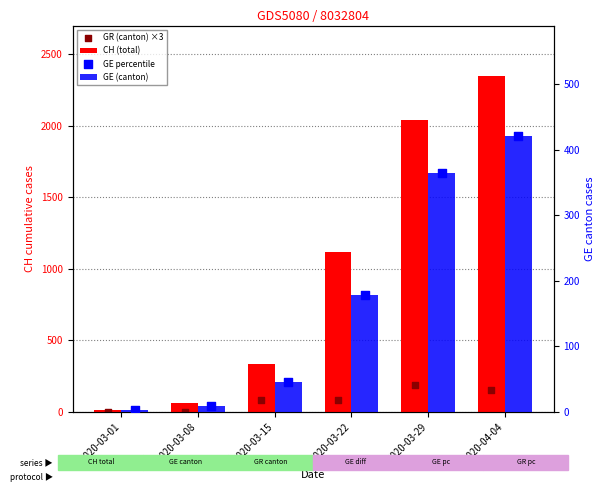

Which series has the widest spread of Y values?

CH (total)